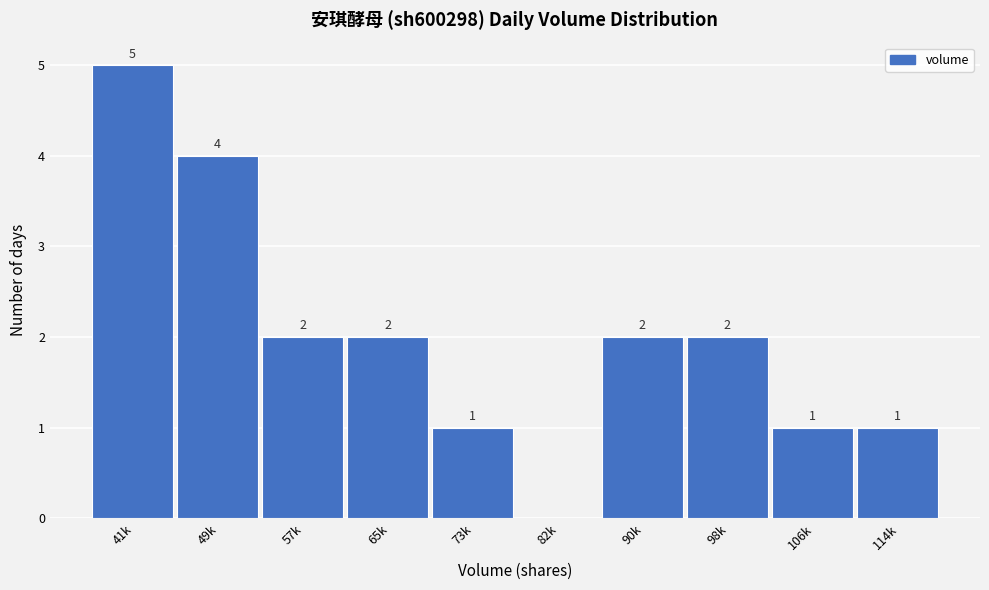

Reading left to right, list all the values displayed in this chart.

41k=5	49k=4	57k=2	65k=2	73k=1	82k=0	90k=2	98k=2	106k=1	114k=1